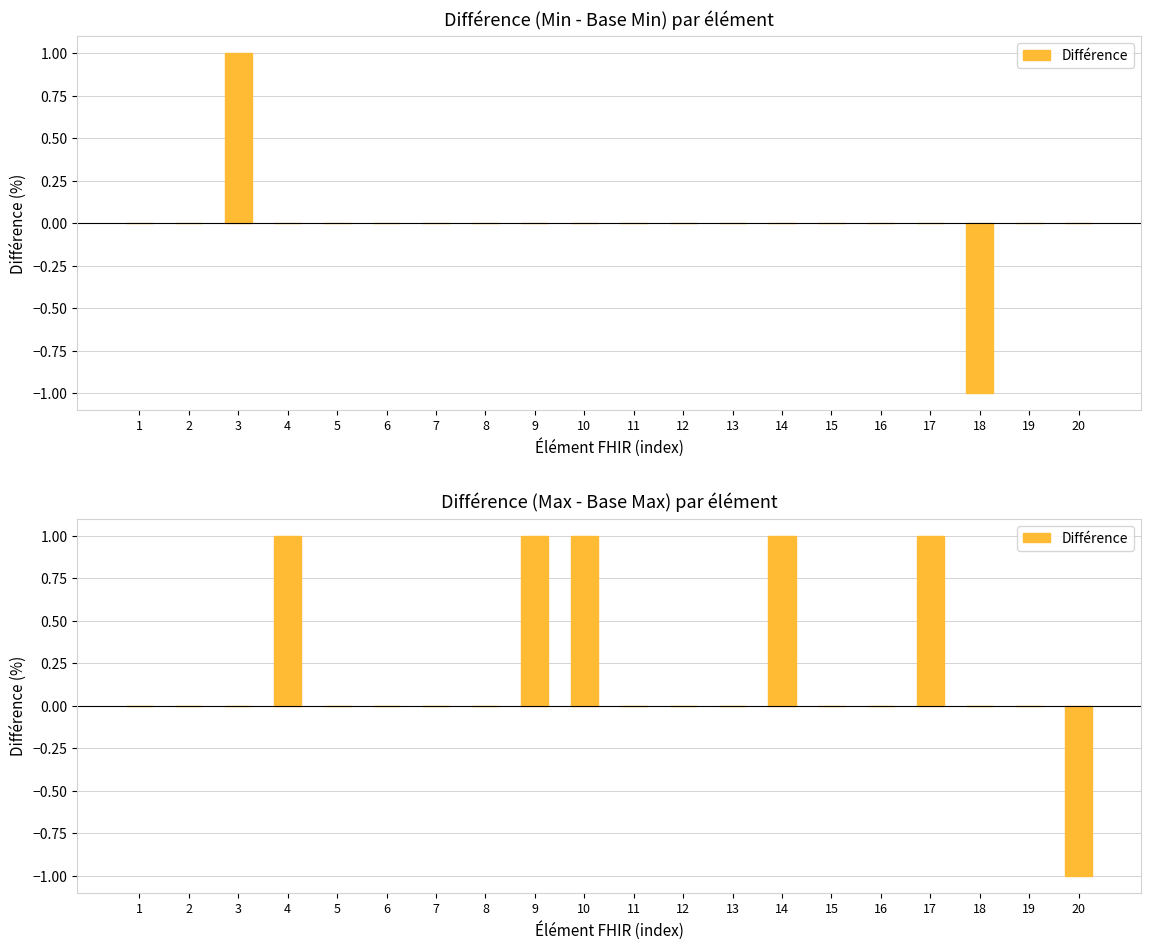

Count the number of categories in the chart.

20